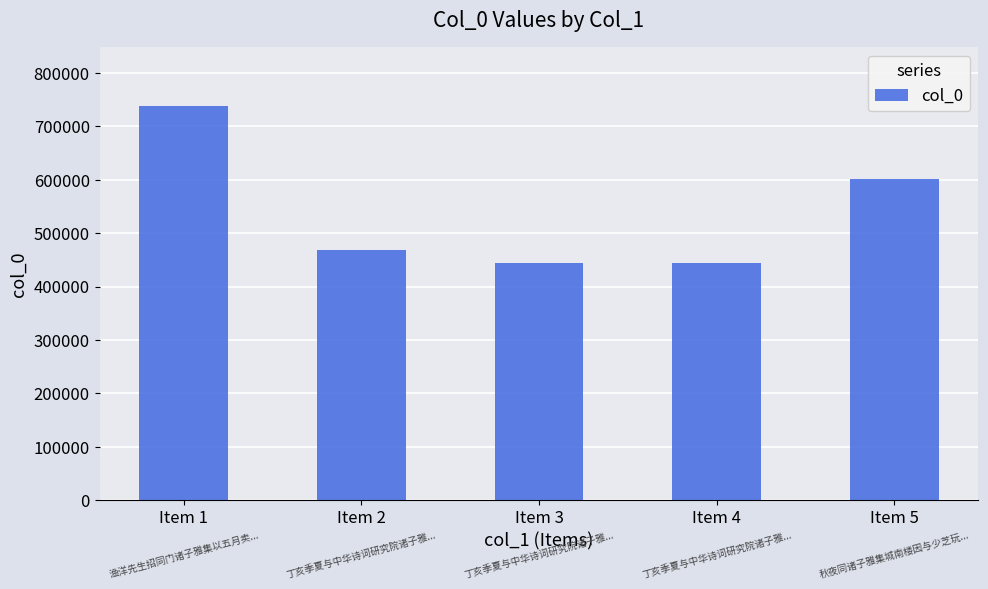

What is the maximum value shown in the chart?

737515